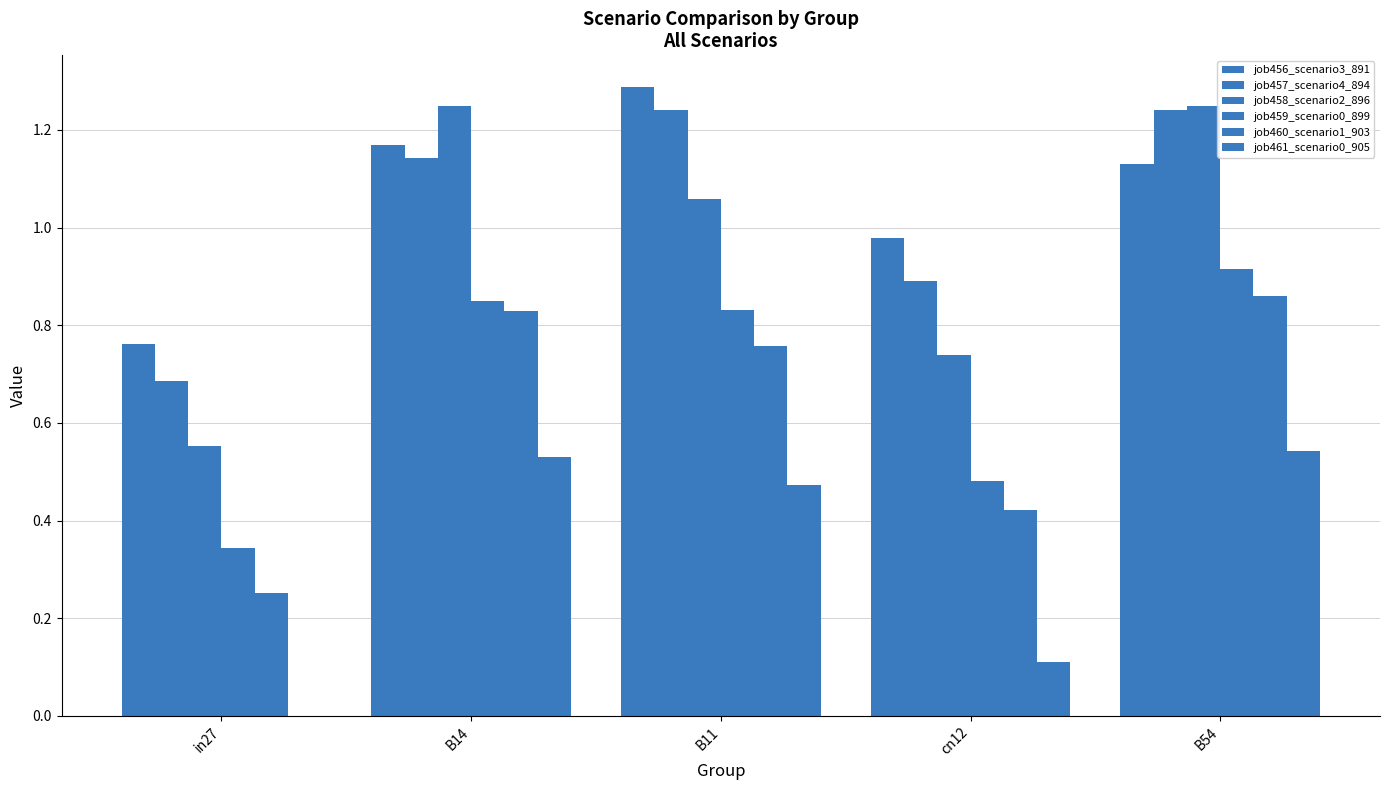

What is the difference between the second highest and second lowest values in the job456_scenario3_891 series?

0.2